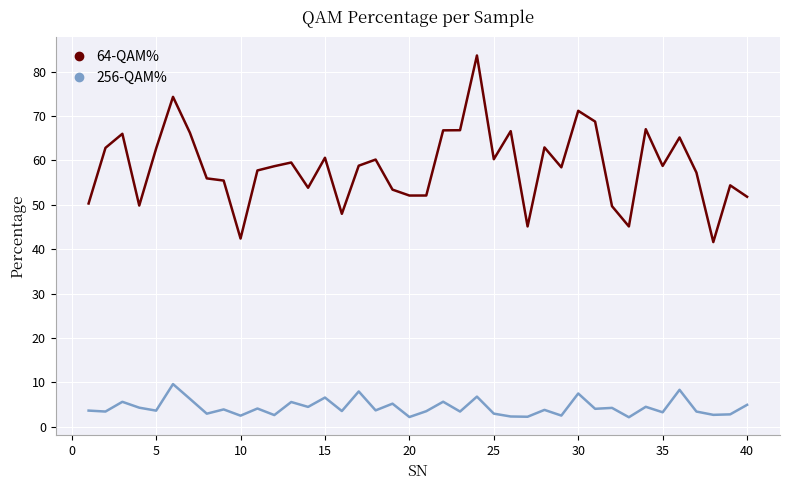

What is the difference between the maximum and second lowest values in the 64-QAM% series?

41.3